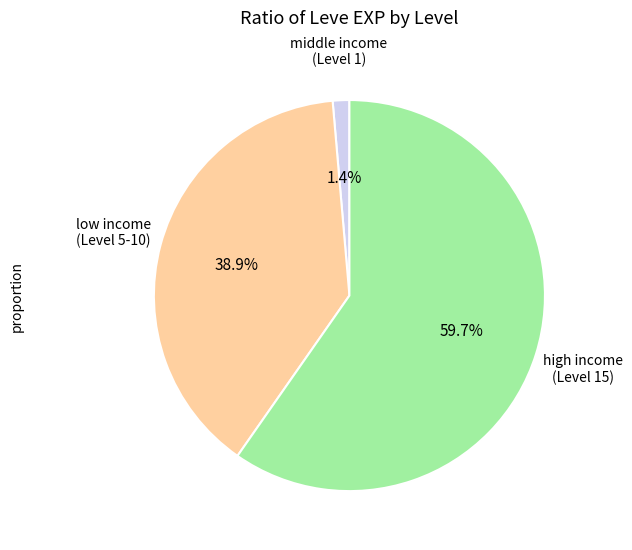

Is there a majority slice in this chart?

Yes